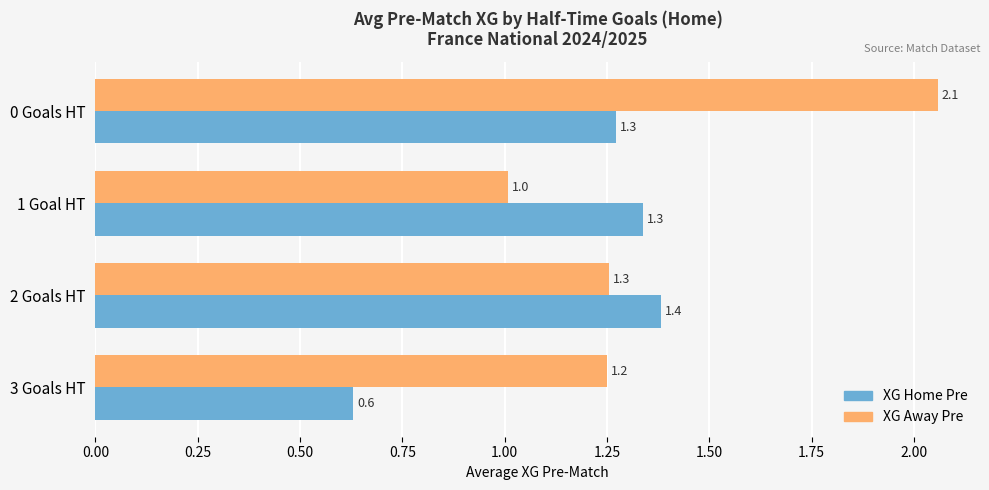

What is the sum of all XG Away Pre values?

5.6